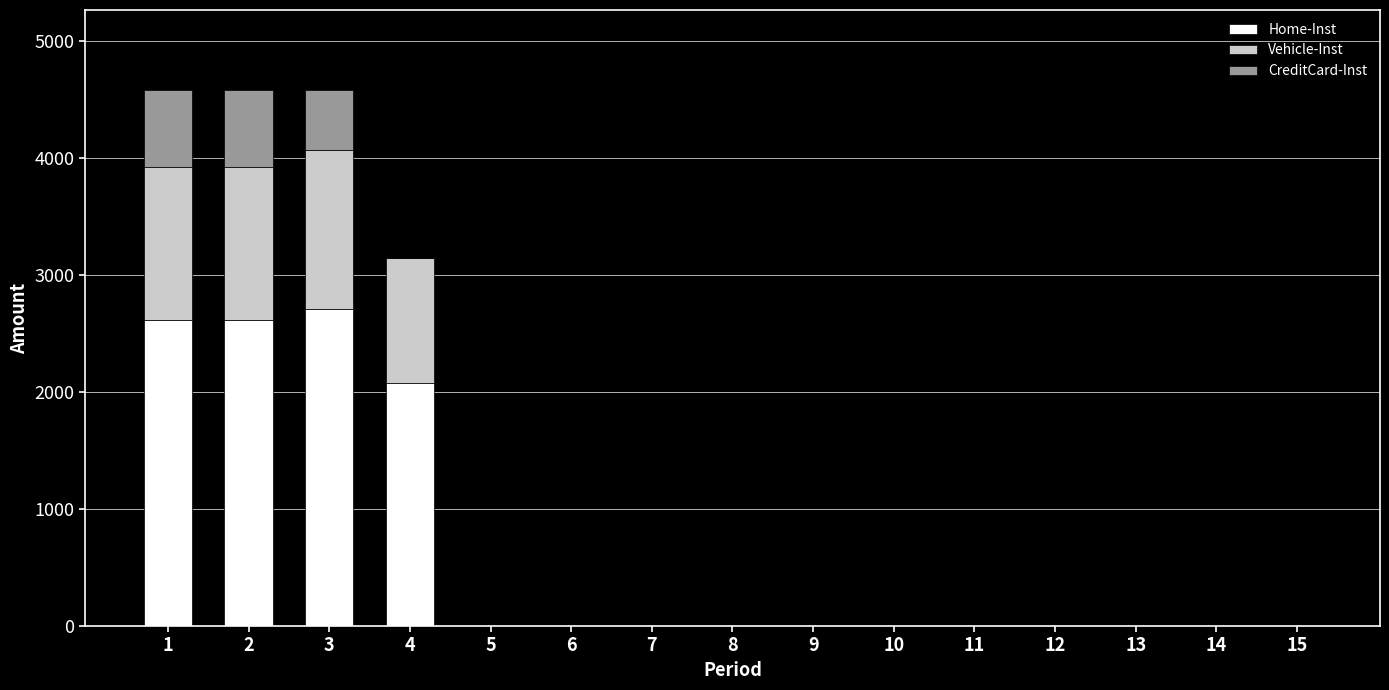

What is the sum of all Home-Inst values?

10023.7